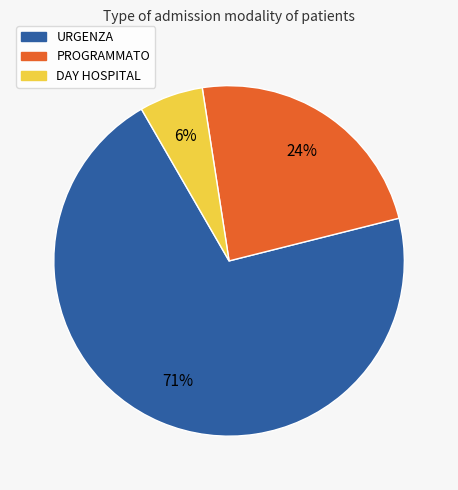

To the nearest percent, what is the combined percentage of DAY HOSPITAL and URGENZA?

76%